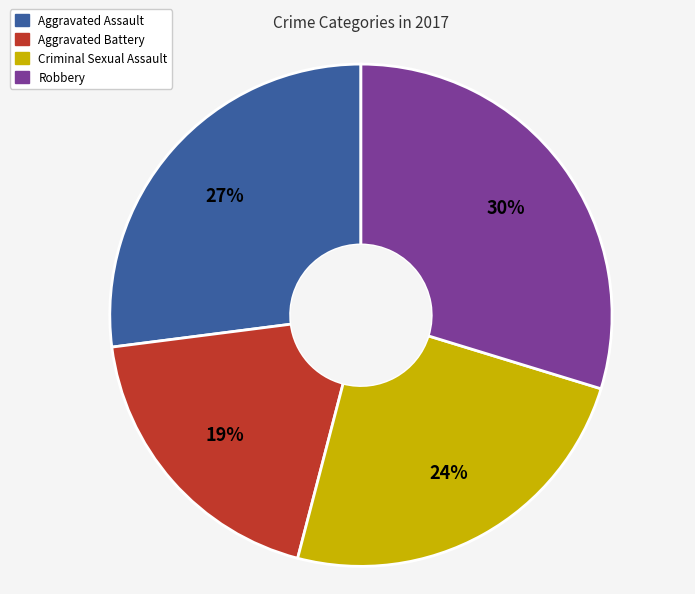

Which slice is the smallest?

Aggravated Battery